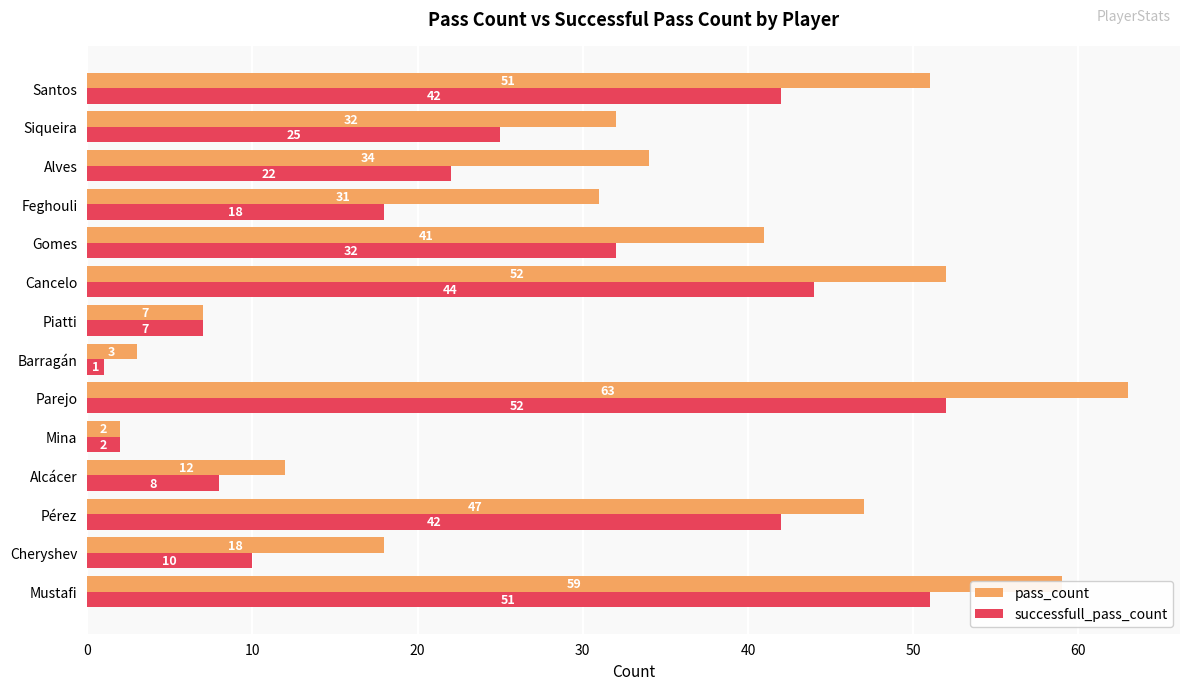

The value of pass_count at Barragán is 3. True or false?

True